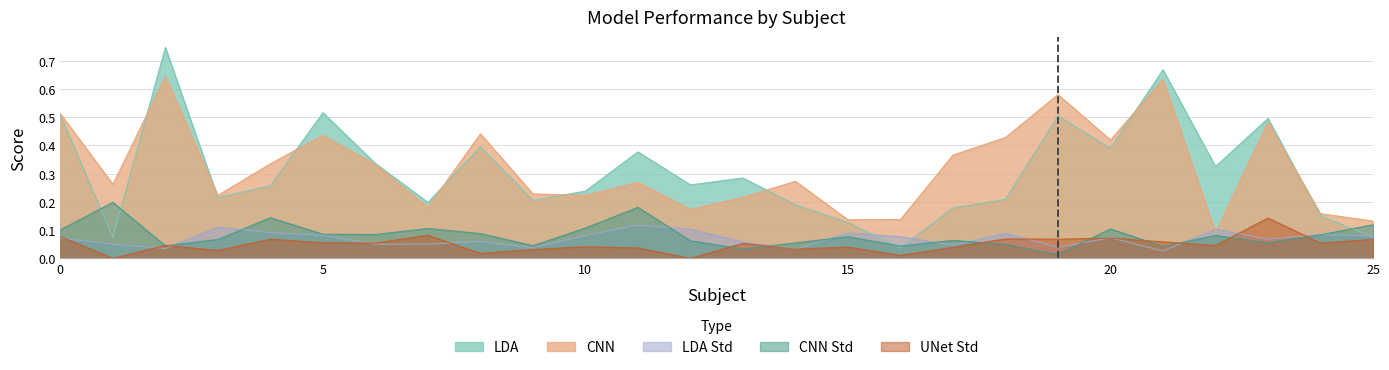

The value of cnn at 1 is 0.1. True or false?

False